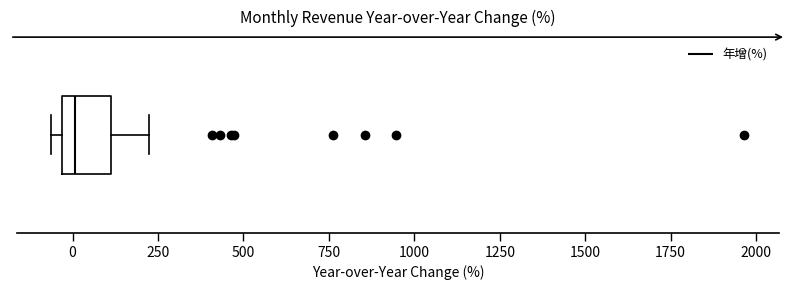

Read this box plot against the x-axis: the position of the median line, the range covered by the box, and the ends of both whiskers. The values are not printed on the chart, so give them approximately, as read against the axis.

median 0, box -50 to 100, whiskers -50 (just left of the box's left edge) to 200